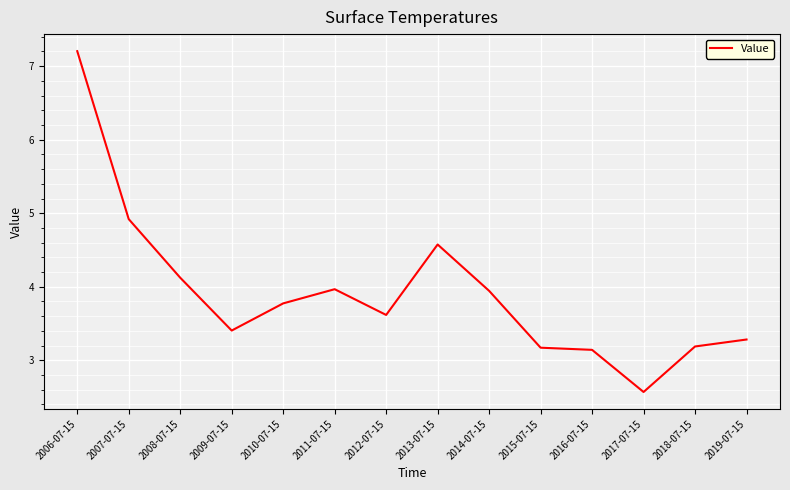

What is the minimum value shown in the chart?

2.6